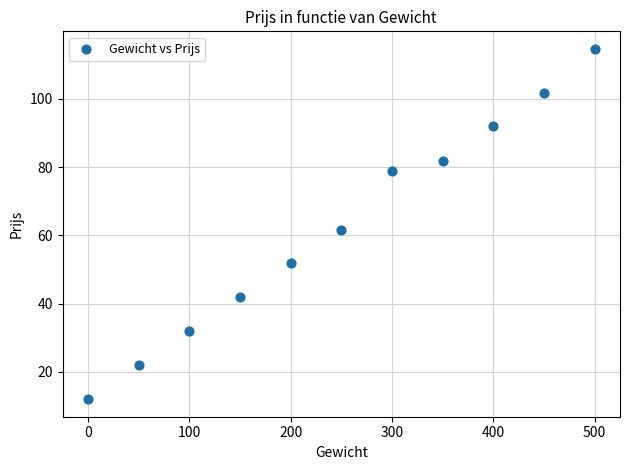

What is the range of Y values (max minus min)?

102.6